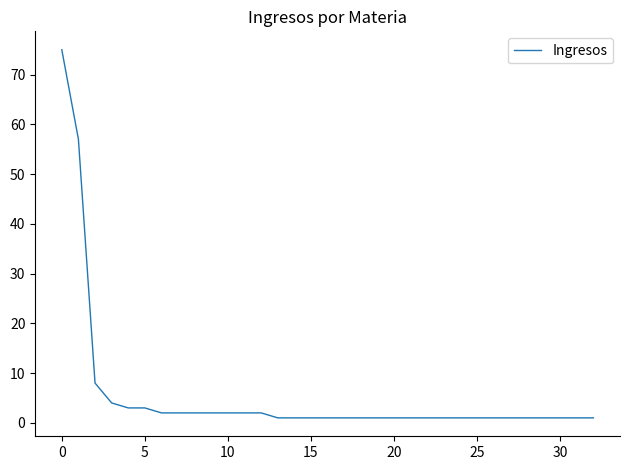

What is the maximum value shown in the chart?

75